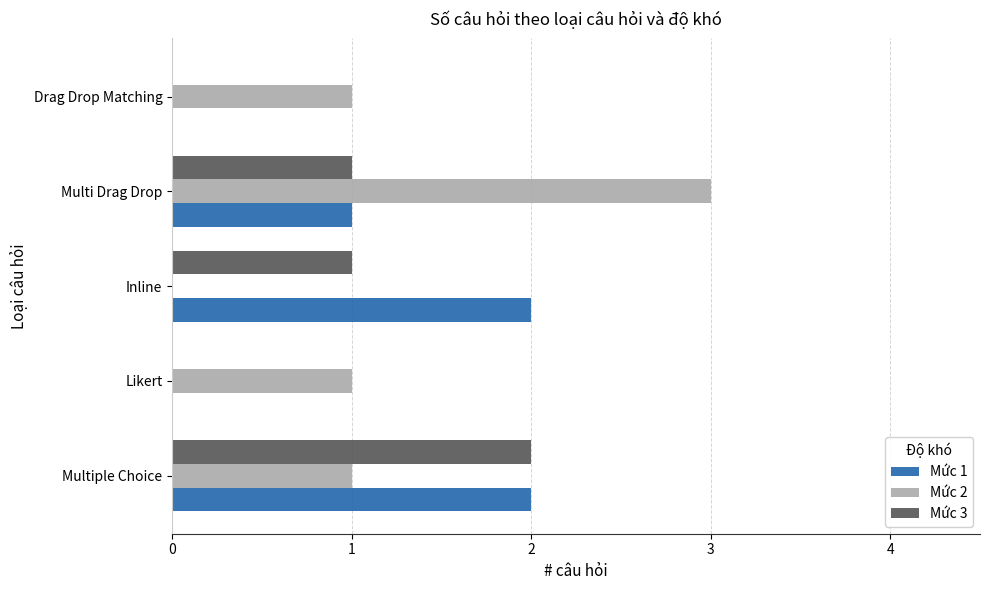

What are all the series names shown in the legend?

Mức 1, Mức 2, Mức 3